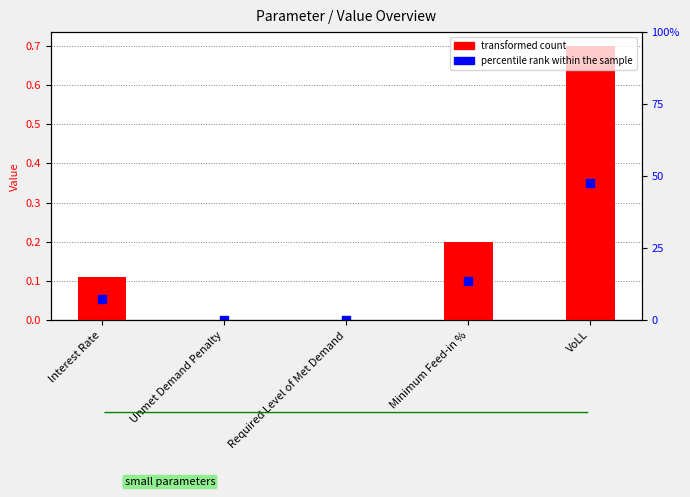

Which series has the widest spread of Y values?

transformed count